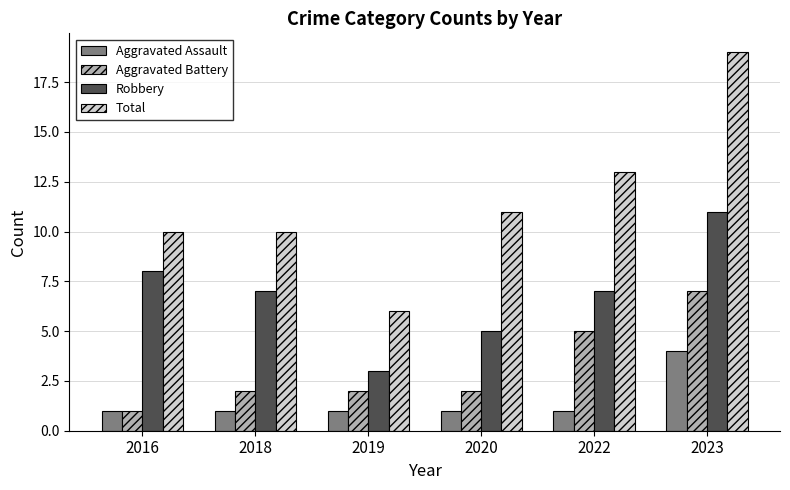

Reading left to right, list all the values displayed in this chart.

Aggravated Assault: 2016=1	2018=1	2019=1	2020=1	2022=1	2023=4
Aggravated Battery: 2016=1	2018=2	2019=2	2020=2	2022=5	2023=7
Robbery: 2016=8	2018=7	2019=3	2020=5	2022=7	2023=11
Total: 2016=10	2018=10	2019=6	2020=11	2022=13	2023=19